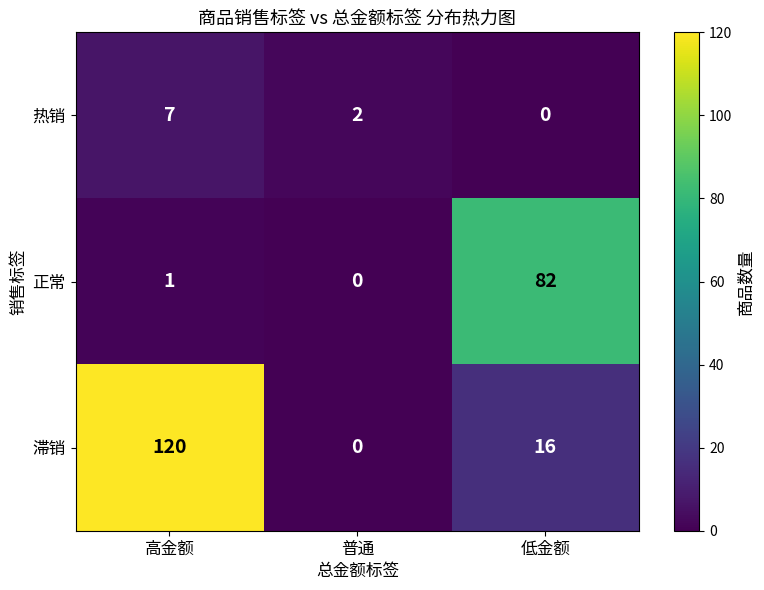

List the series in order of their overall mean, lowest first.

热销, 正常, 滞销